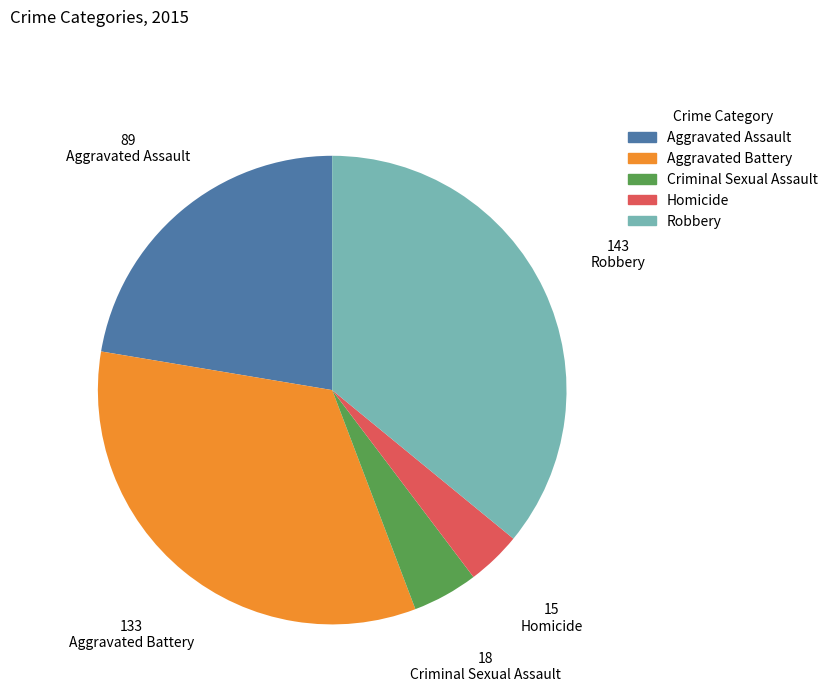

Combined, do Criminal Sexual Assault and Aggravated Assault account for over 50%?

No